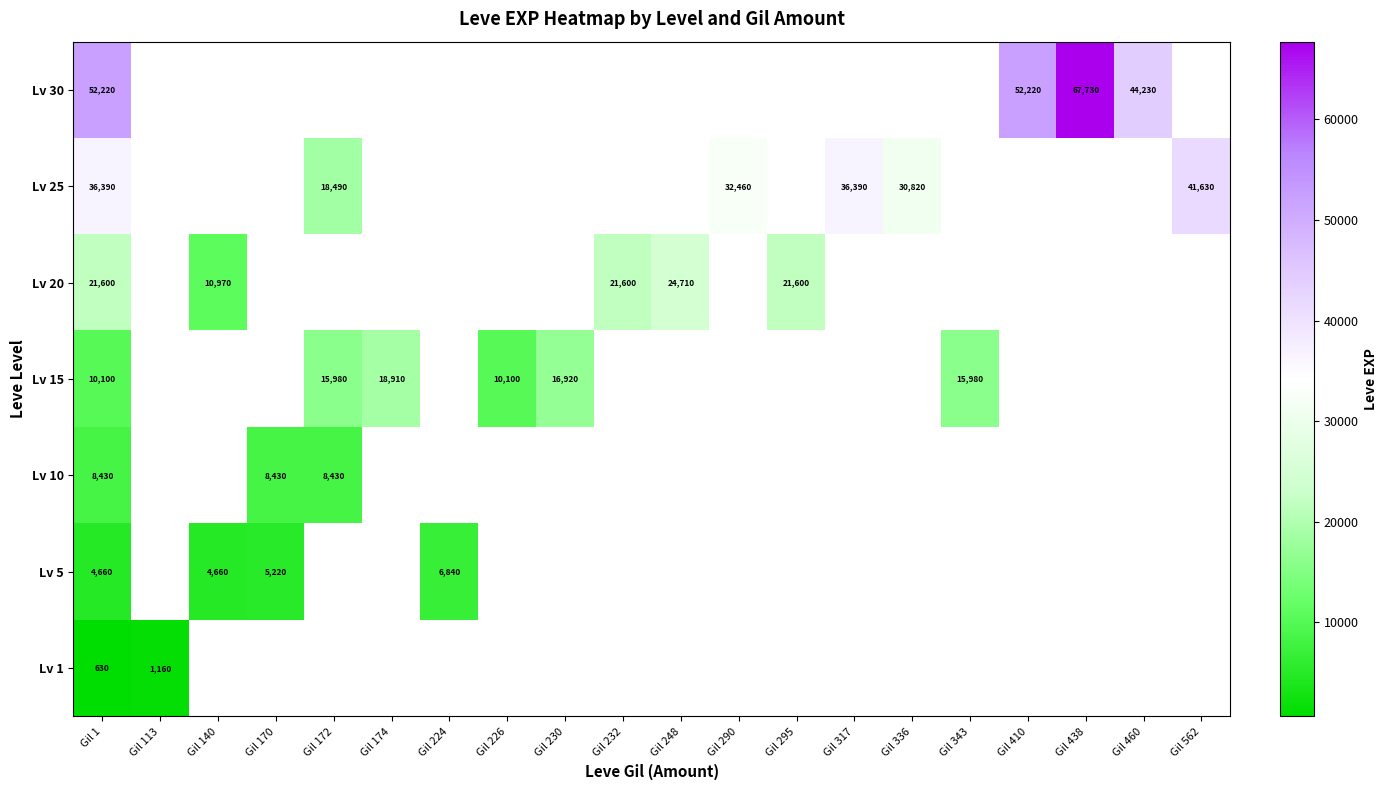

The Lv 10 series shows 8430 at Gil 172. True or false?

True